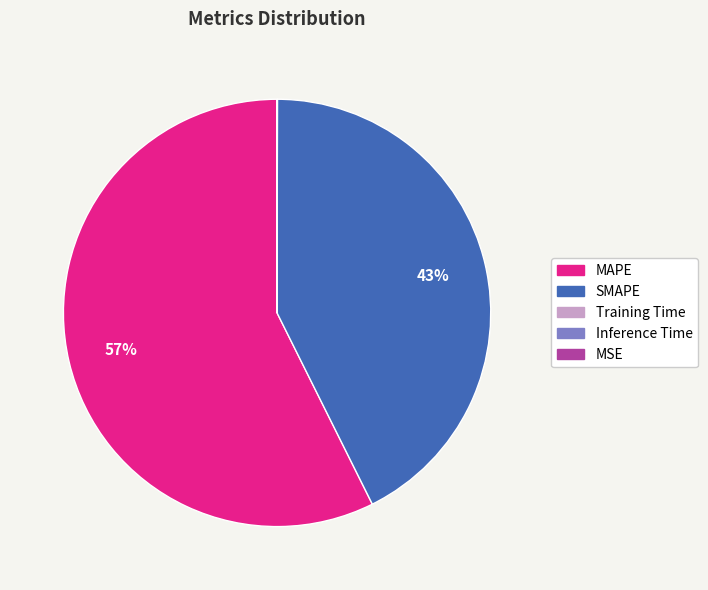

Which slice represents more than half of the pie?

MAPE